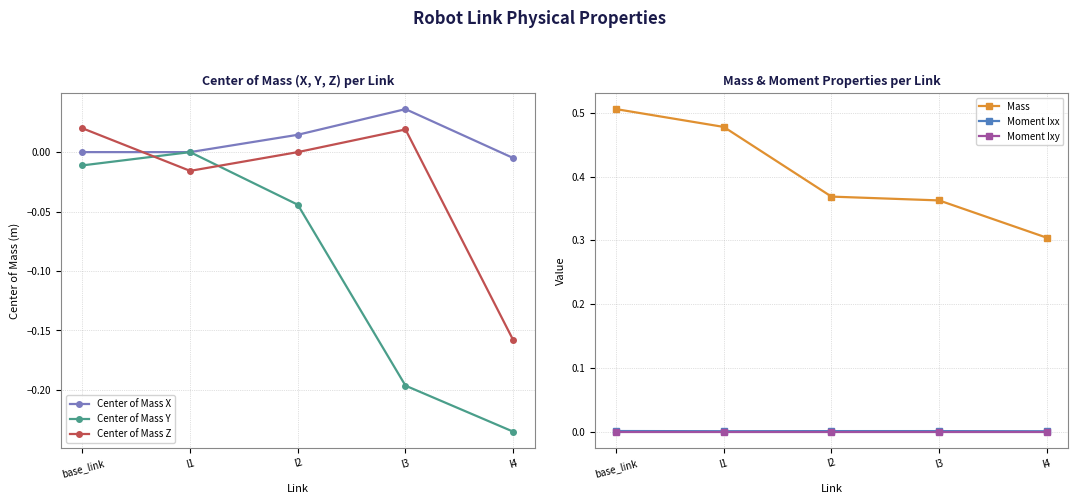

How many negative values does the Center of Mass Y series have?

4